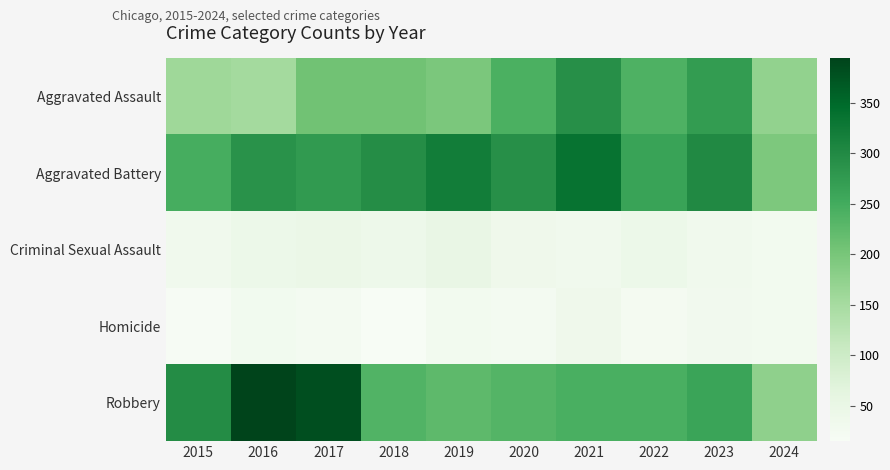

Which series changed the most between 2015 and 2022?

Aggravated Assault